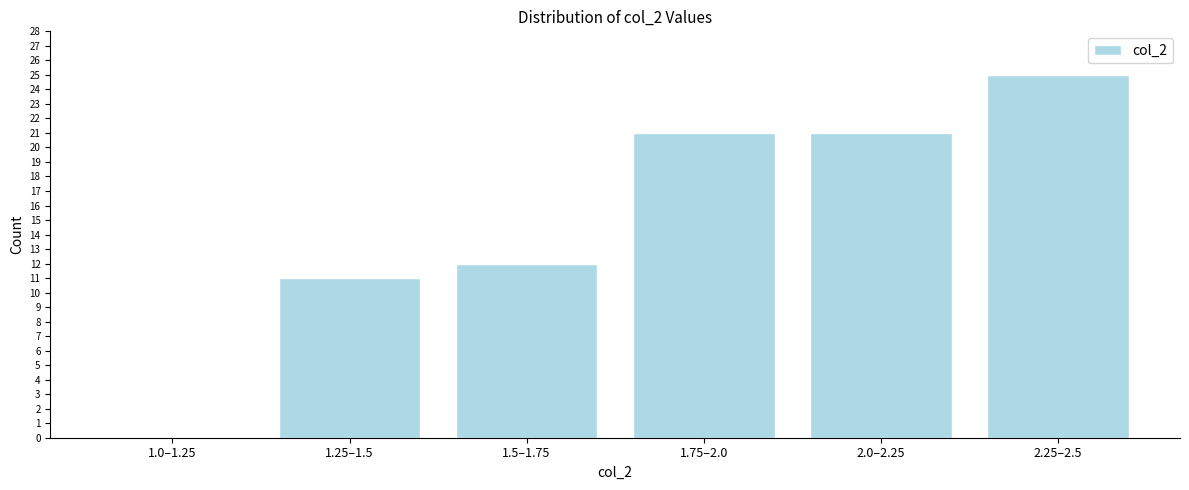

Reading left to right, transcribe all the data shown in this chart.

1.0–1.25=0	1.25–1.5=11	1.5–1.75=12	1.75–2.0=21	2.0–2.25=21	2.25–2.5=25